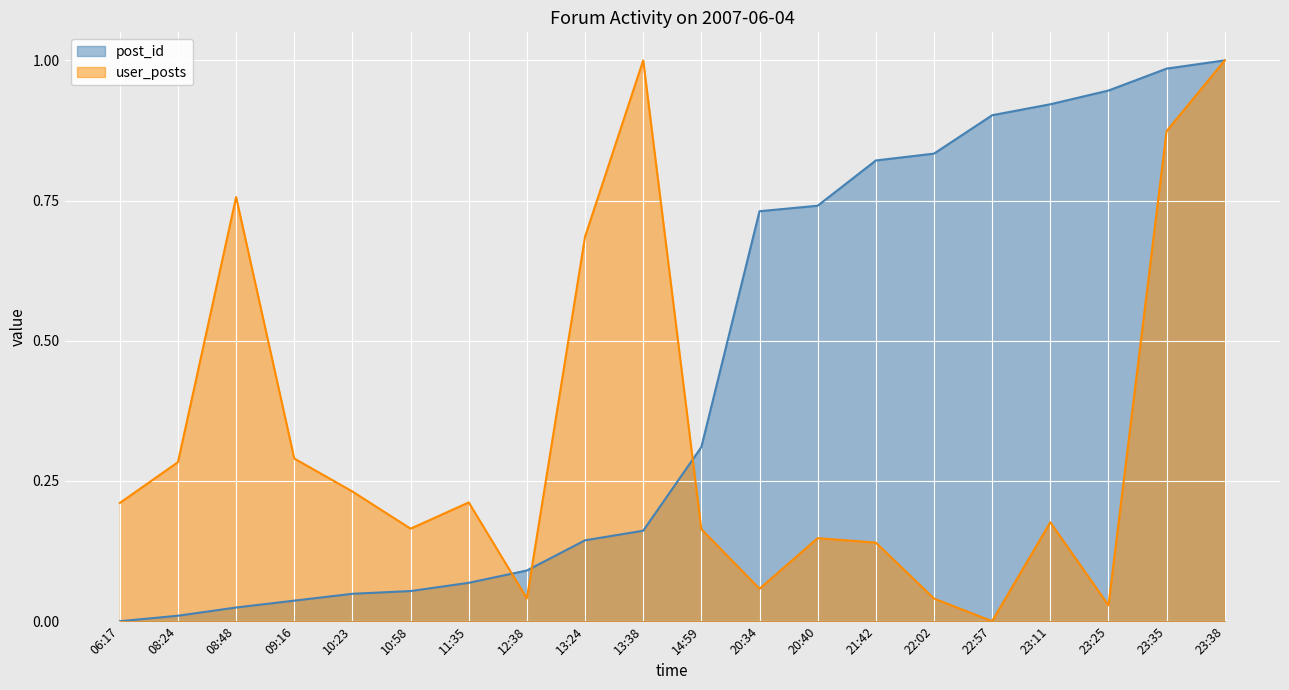

What is the label of the 8th point from the left?

12:38